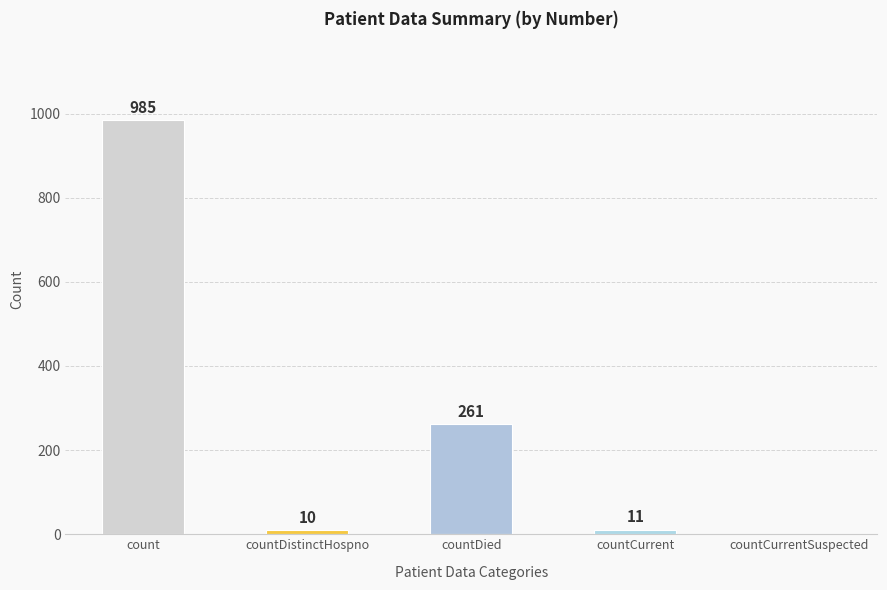

What is the sum of all values?

1267